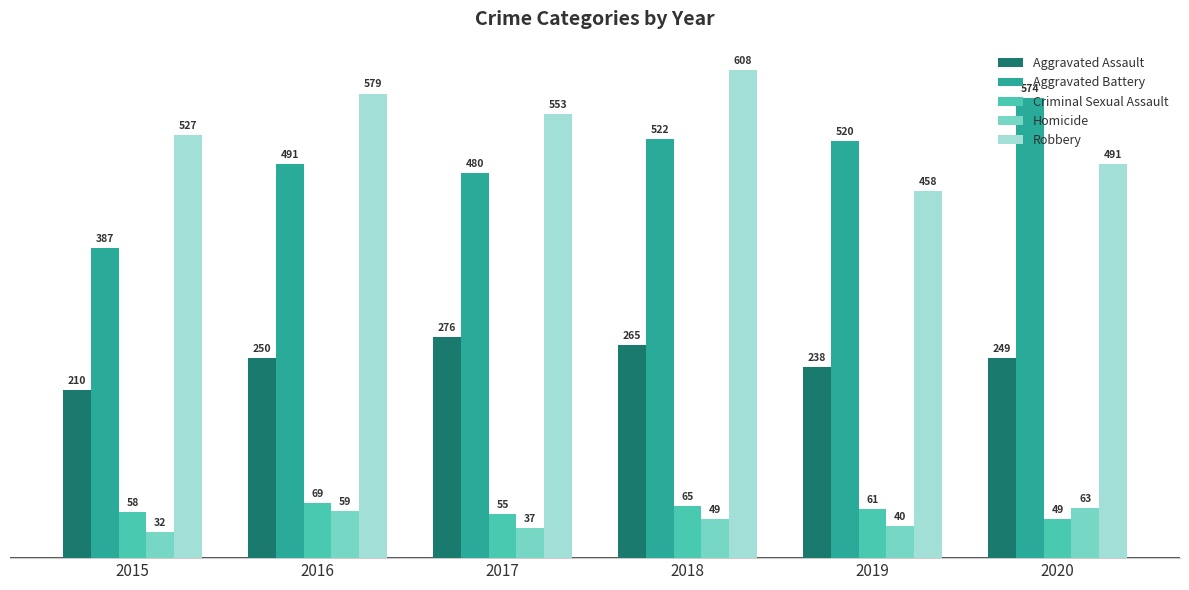

What is the sum of the Criminal Sexual Assault values at 2019 and 2018?

126